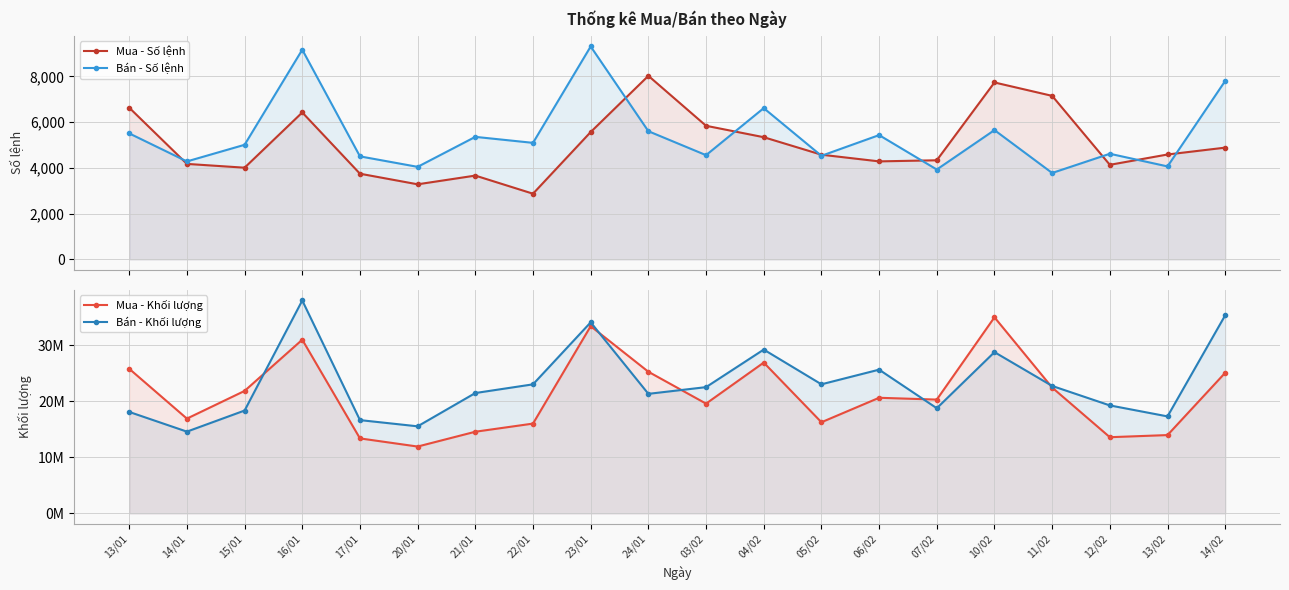

The value of Mua - Số lệnh at 07/02 is 1807. True or false?

False